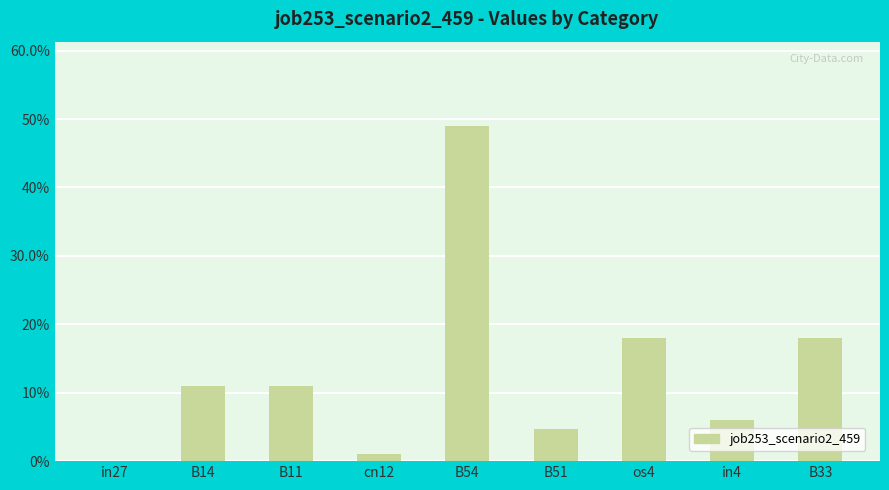

Reading left to right, list all the values displayed in this chart.

in27=0.0	B14=0.1	B11=0.1	cn12=0.0	B54=0.5	B51=0.0	os4=0.2	in4=0.1	B33=0.2